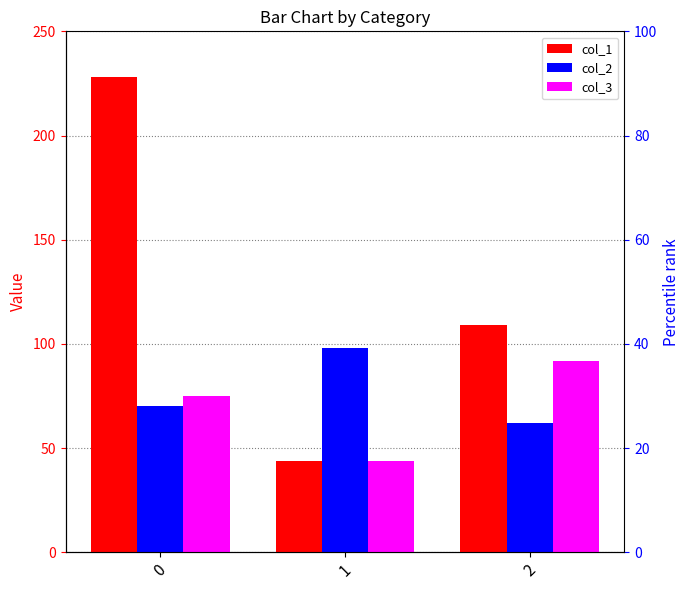

Rank the series at 2 from highest to lowest value.

col_1, col_3, col_2